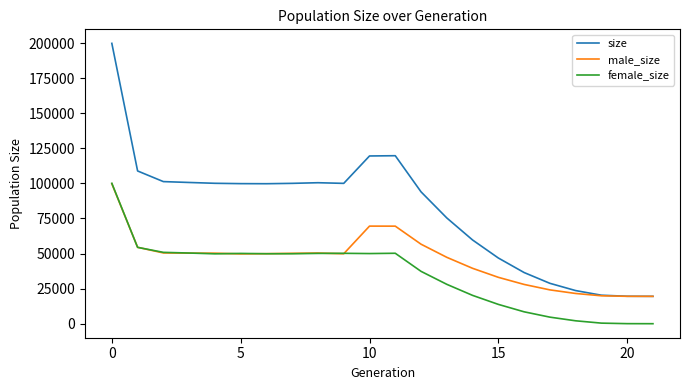

What is the maximum value for male_size?

99740